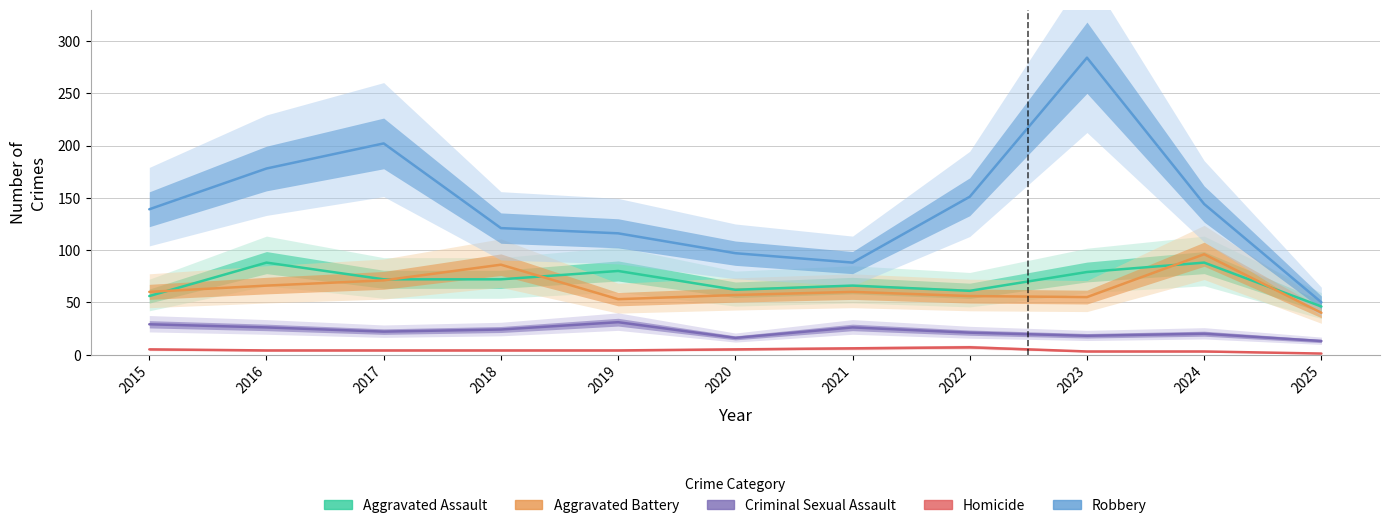

At how many categories does at least one series exceed 23?

11